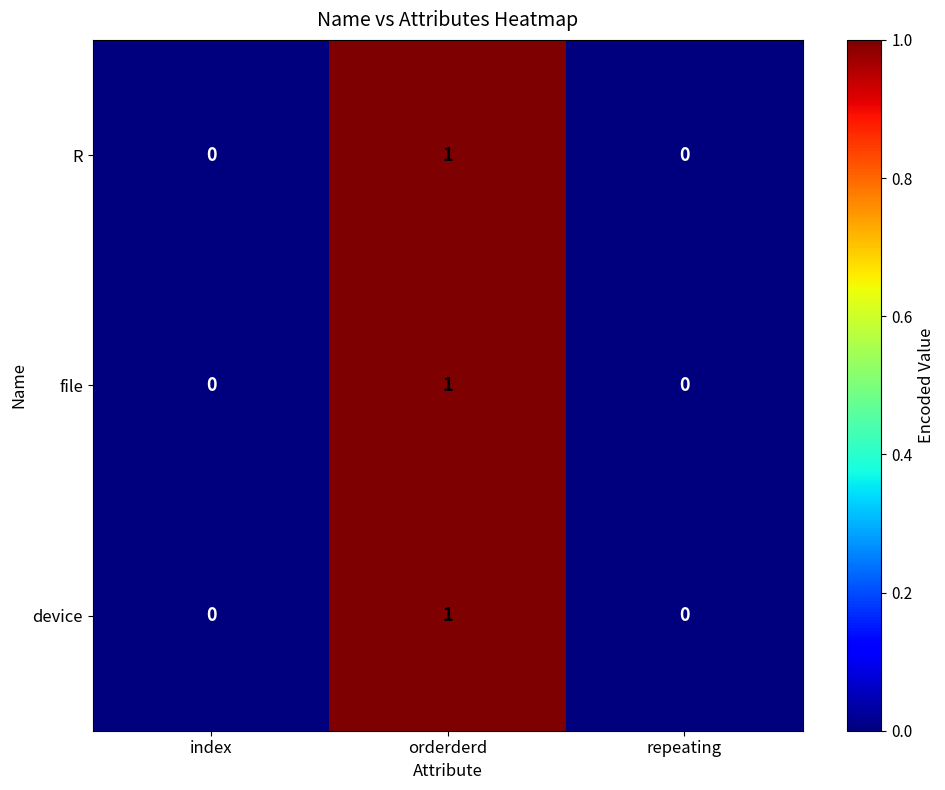

What is the greatest value displayed?

1